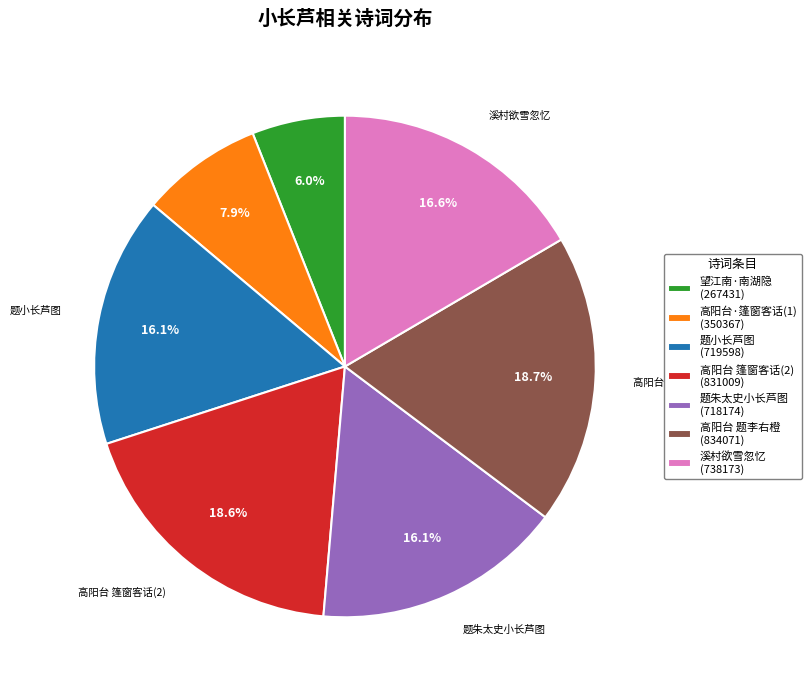

Is there any slice that represents more than half of the pie?

No